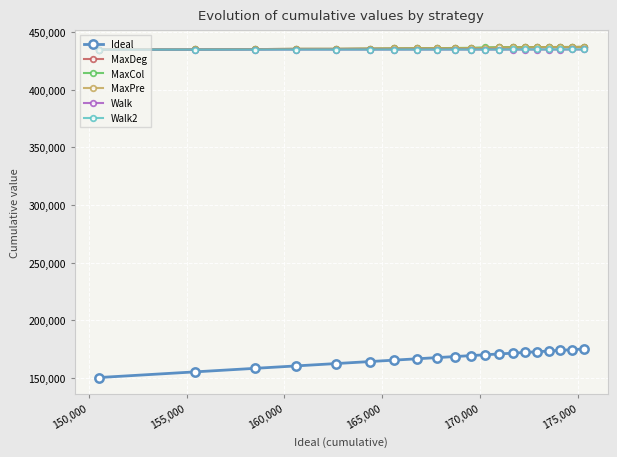

True or false: Walk2 and Ideal intersect in this chart.

False